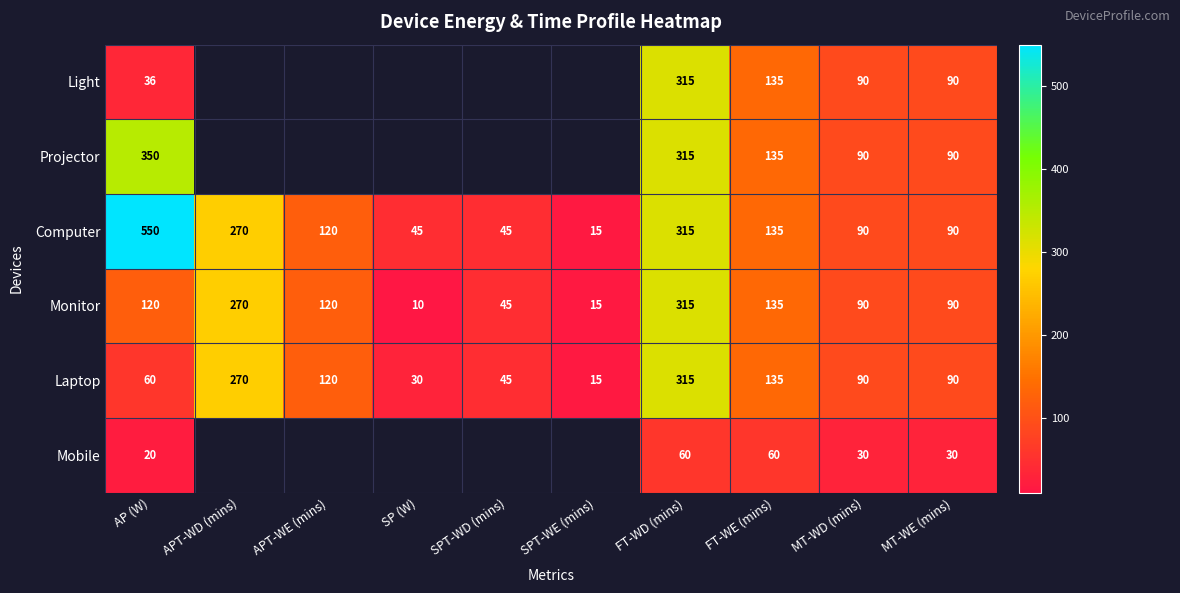

Which category has the lowest value across all series?

SP (W)